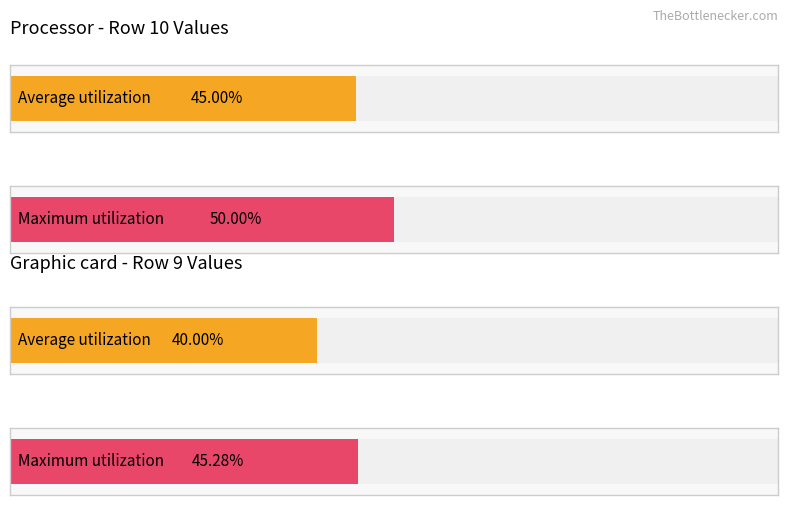

What are all the series names shown in the legend?

Average utilization, Maximum utilization